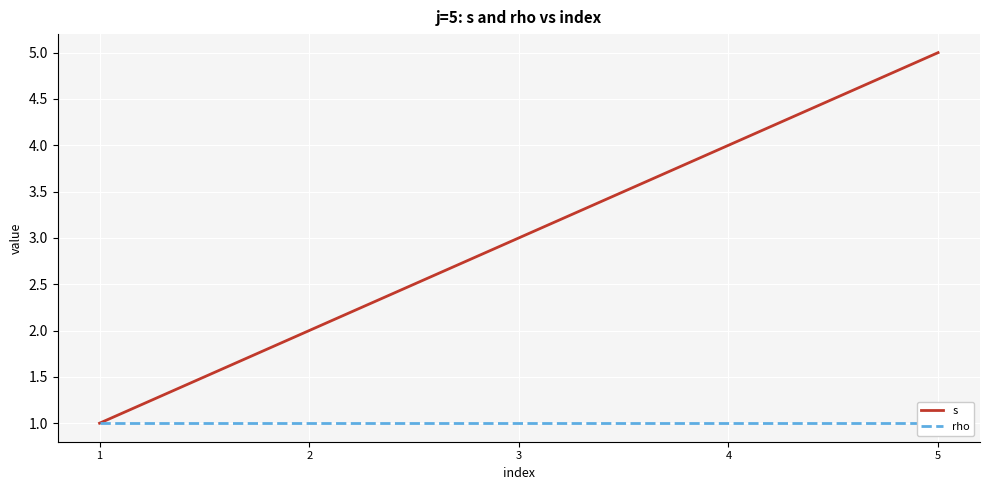

Which series changed the most between 1 and 4?

s